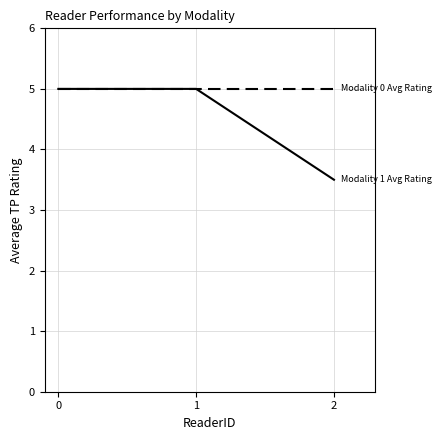

Does the chart have visible grid lines?

Yes